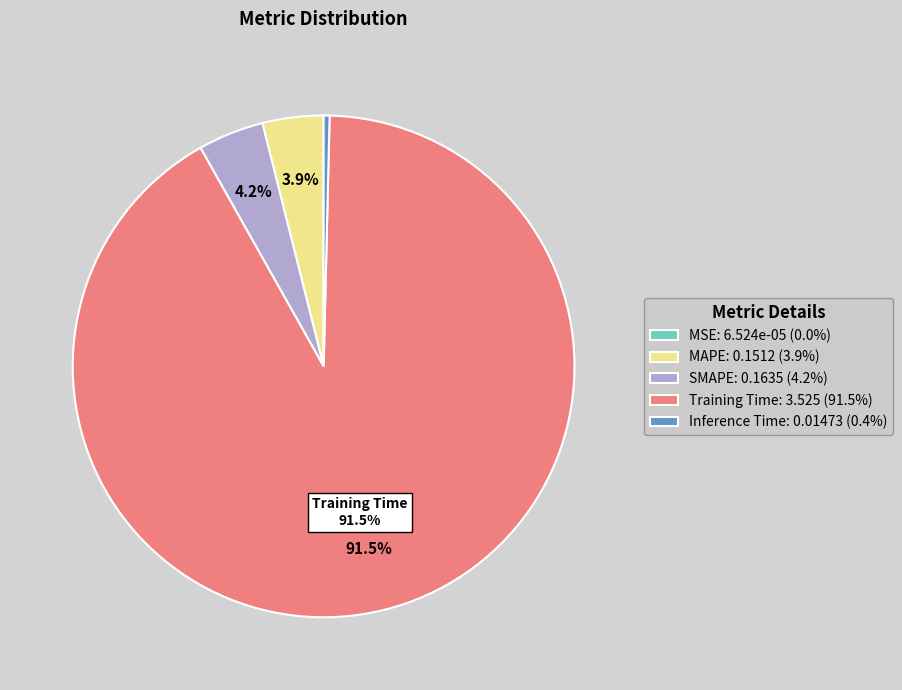

Is it true that Inference Time is 0% of the pie?

True